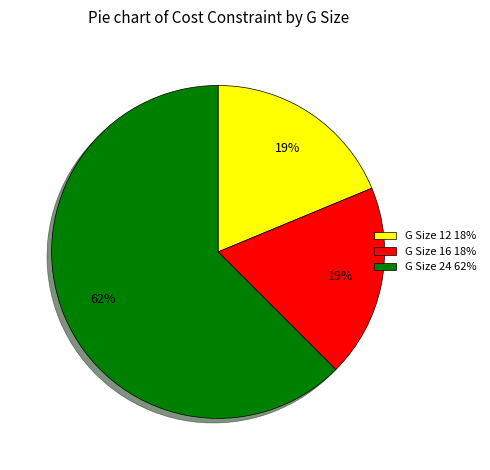

Which category has the biggest portion of the pie?

G Size 24